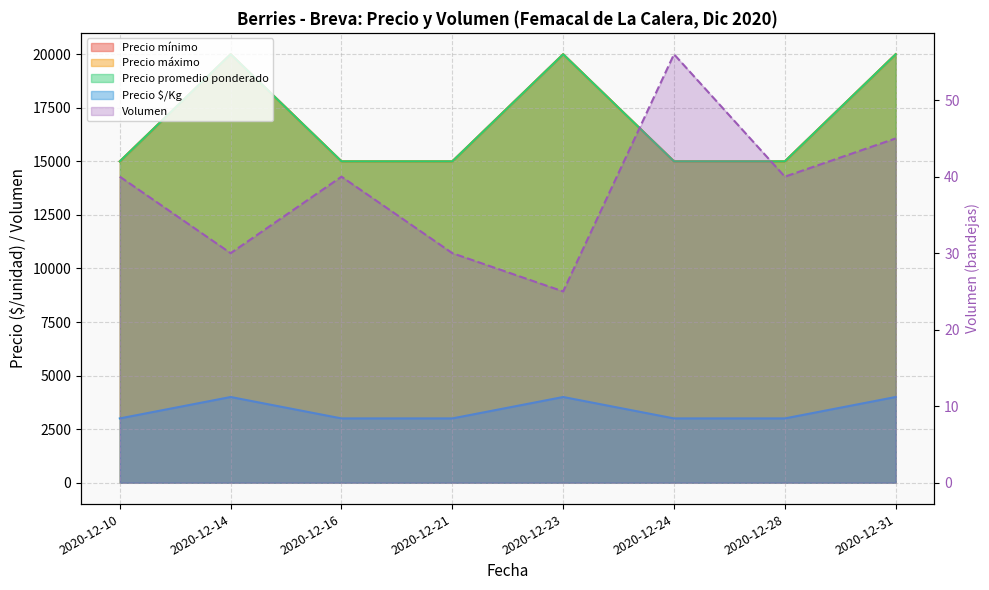

At which label is Precio $/Kg closest to 3500?

2020-12-10